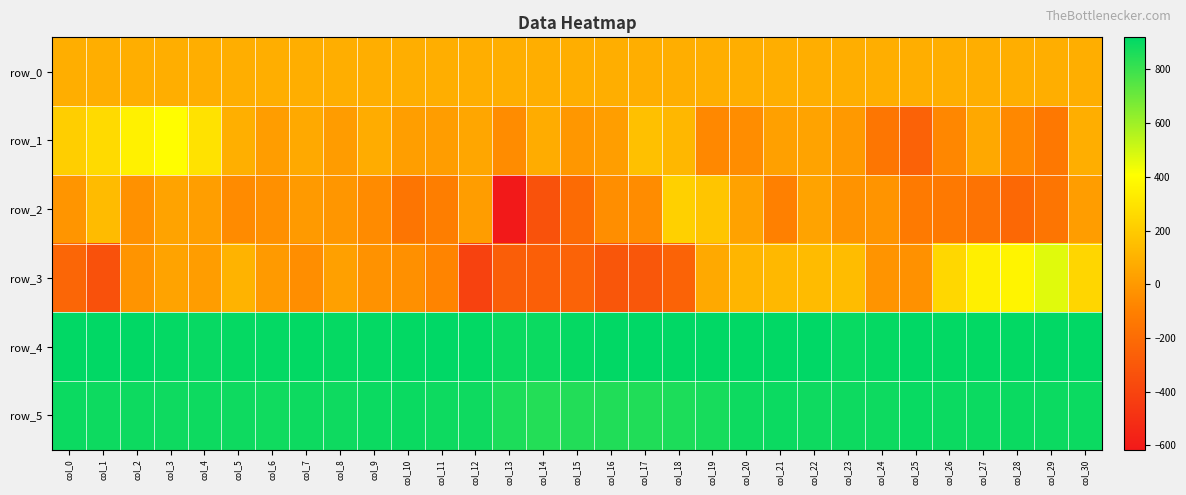

What is the sum of the row_4 values at col_27 and col_5?

1816.0